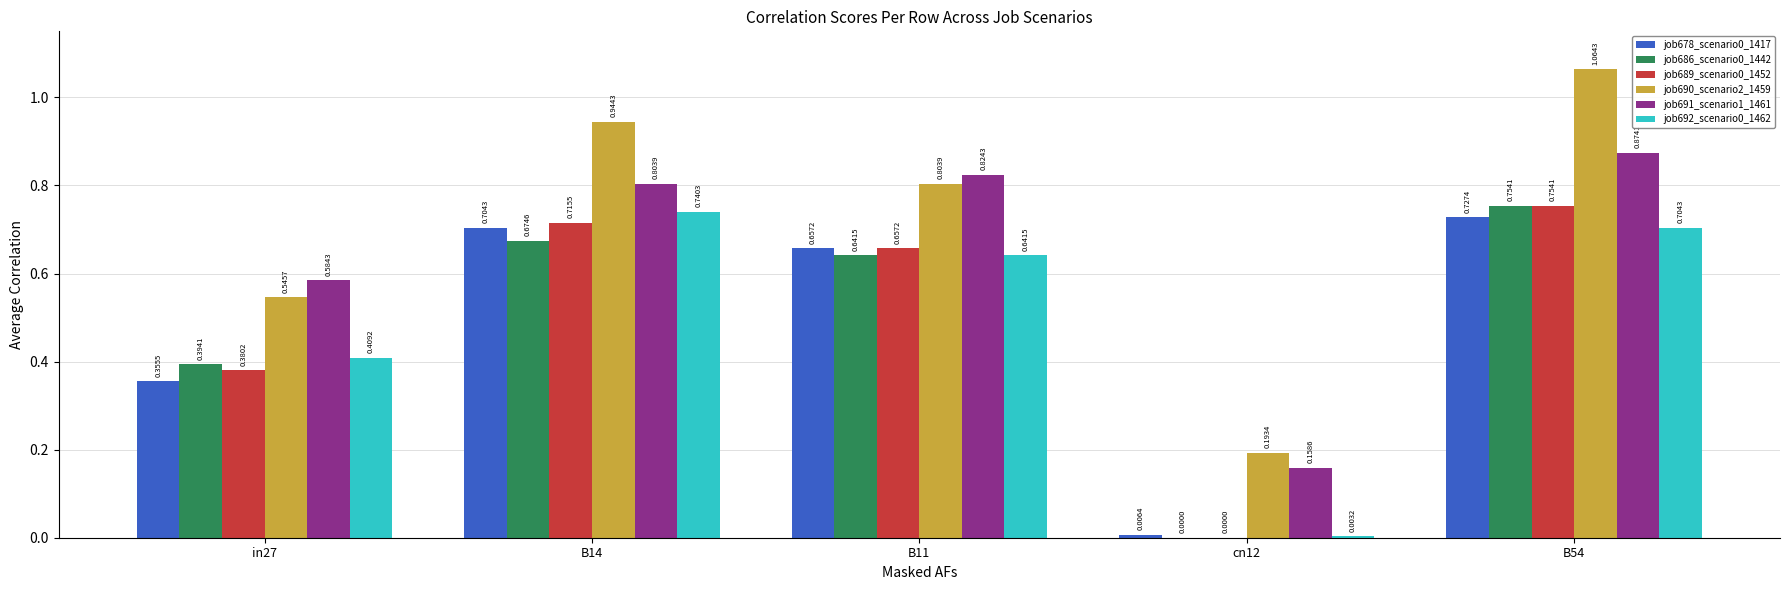

What is the sum of all job691_scenario1_1461 values?

3.2